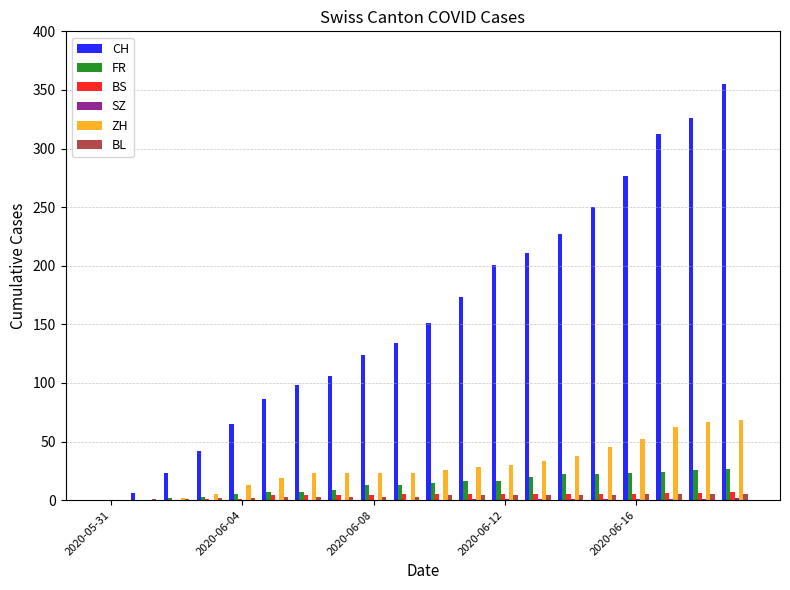

What is the maximum value for CH?

355